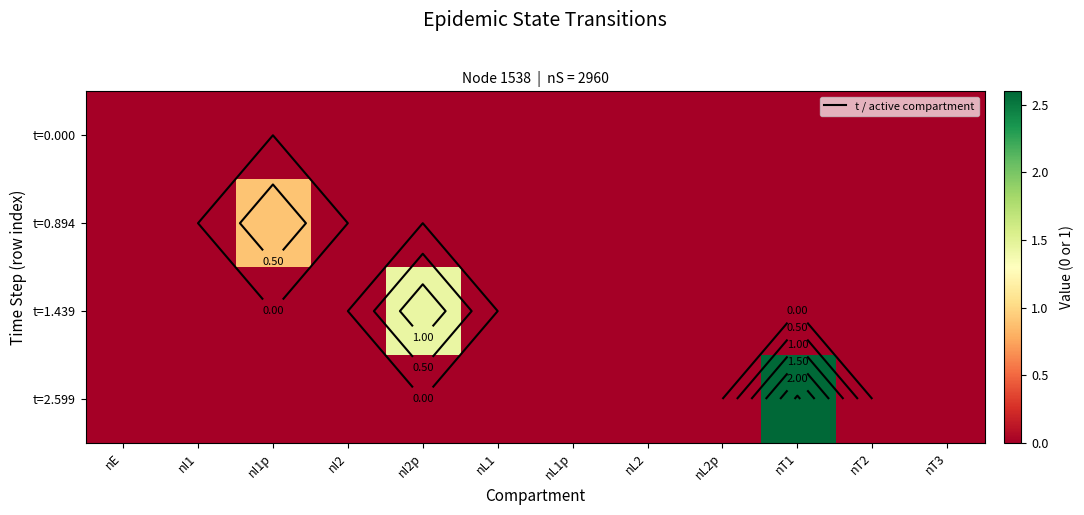

Which series has the widest spread of values?

t=2.599